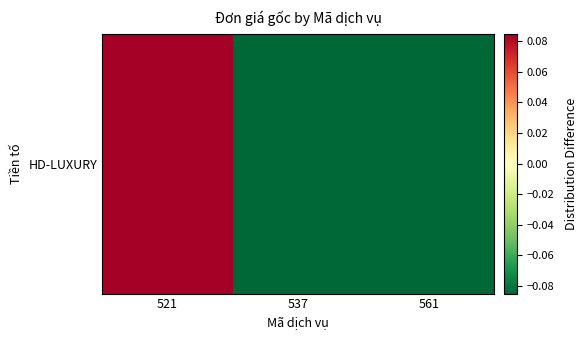

The value at 537 is -0.5. True or false?

False